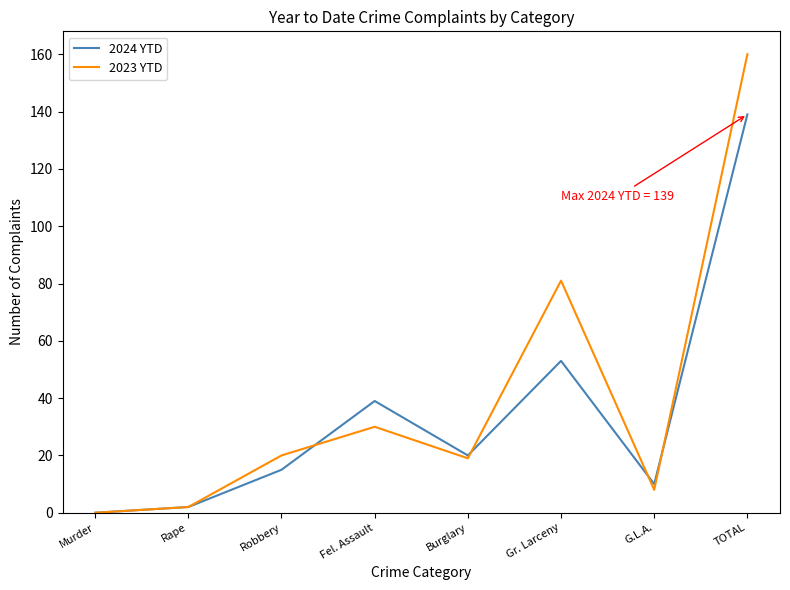

List the series in order of their peak value, highest first.

2023 YTD, 2024 YTD